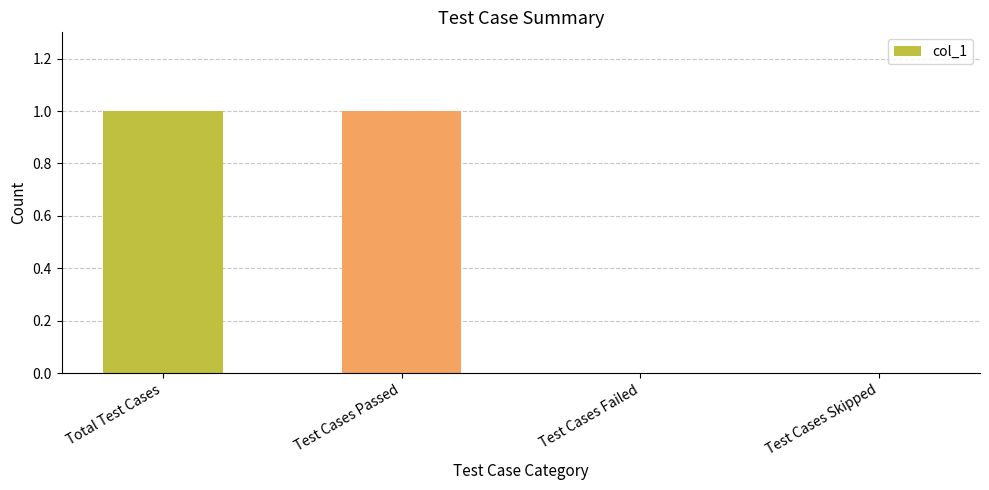

The value at Test Cases Passed is 1. True or false?

True